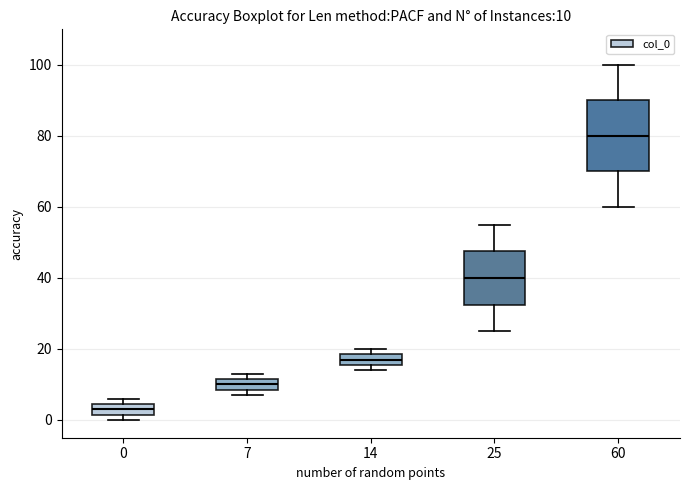

Comparing the boxes themselves (not the whiskers), which one is the tallest?

60